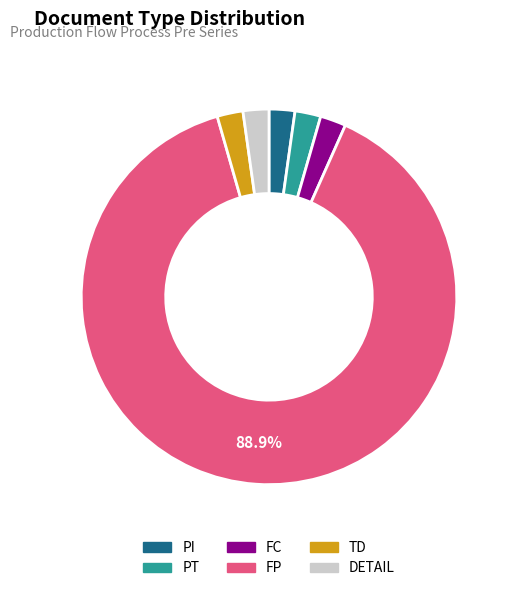

Is there any slice that represents more than half of the pie?

Yes